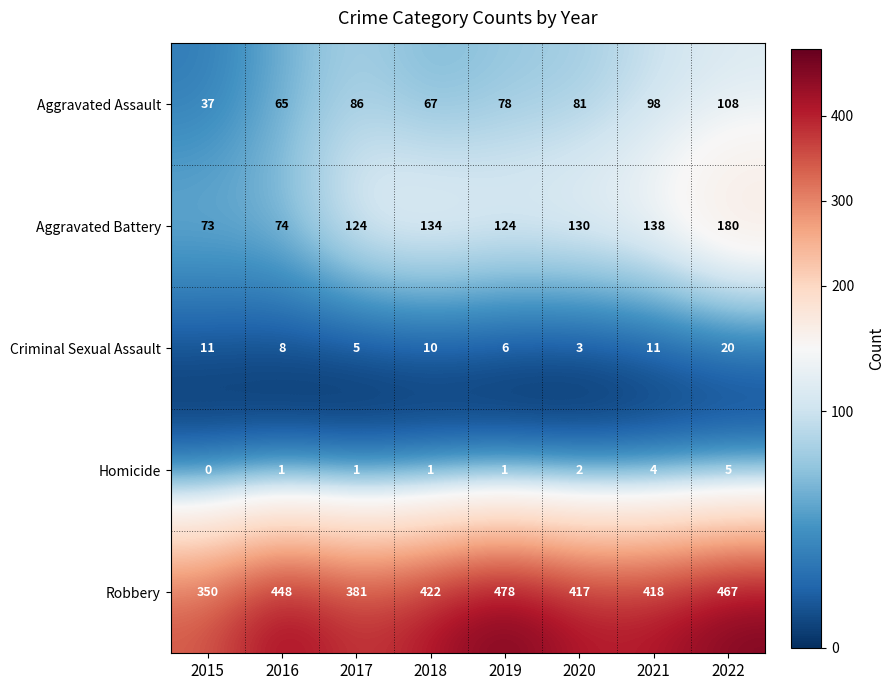

What is the difference between the maximum and minimum values in the Criminal Sexual Assault series?

17